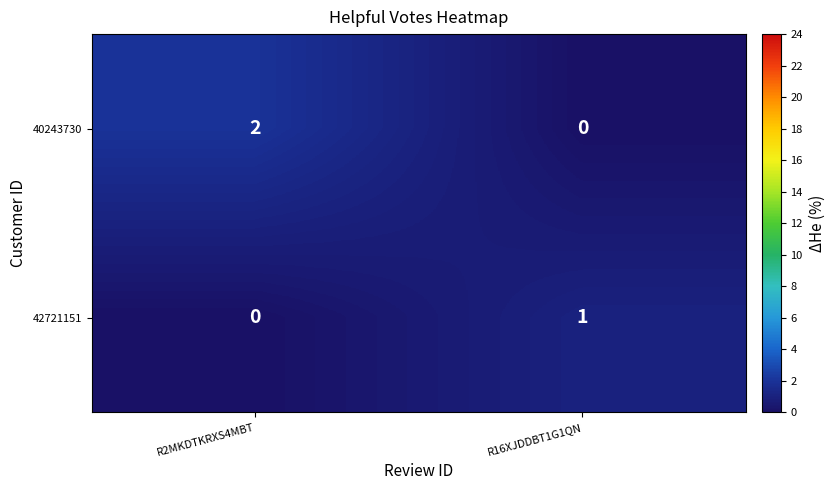

What is the maximum value for 42721151?

1